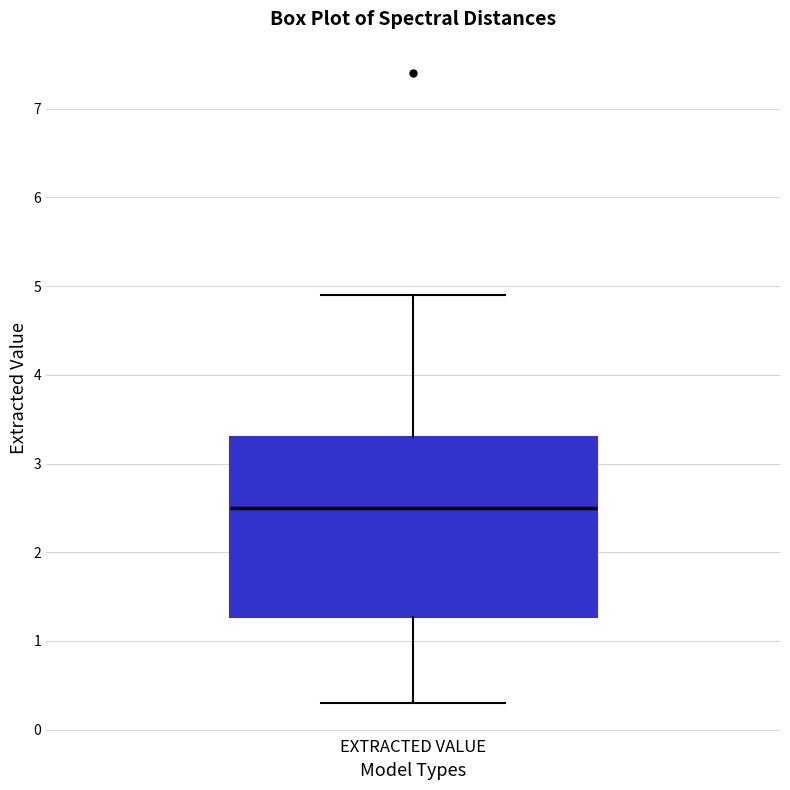

Where is the lower edge of the box for EXTRACTED VALUE on the y-axis? The values are not printed on the chart, so give them approximately, as read against the axis.

1.3